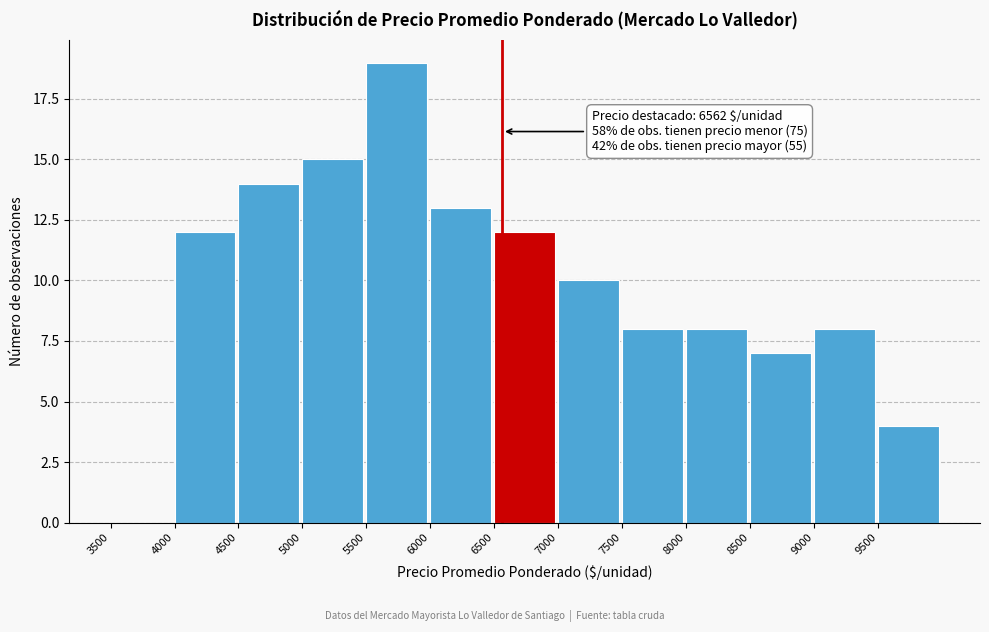

Over which range of the x-axis is the bar tallest?

5500 to 6000